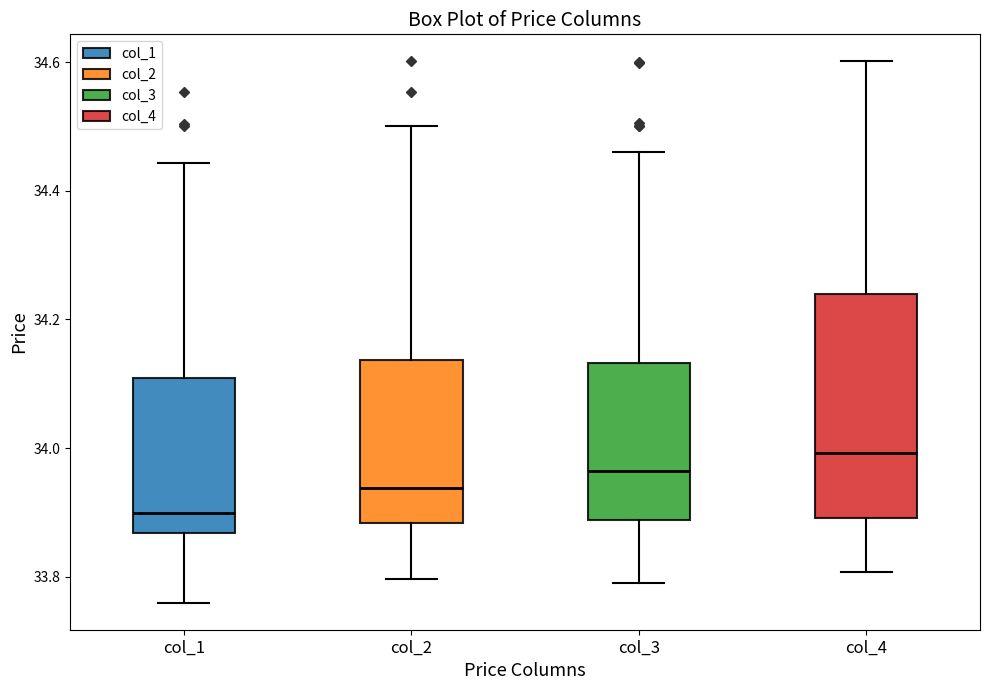

Reading left to right, transcribe this box plot: for each box, give where its median line is, the range the box spans, and where its two whiskers end, as read against the y-axis. The values are not printed on the chart, so give them approximately, as read against the axis.

col_1: median 33.90, box 33.86 to 34.10, whiskers 33.76 to 34.44
col_2: median 33.94, box 33.88 to 34.14, whiskers 33.80 to 34.50
col_3: median 33.96, box 33.88 to 34.14, whiskers 33.80 to 34.46
col_4: median 34.00, box 33.90 to 34.24, whiskers 33.80 to 34.60